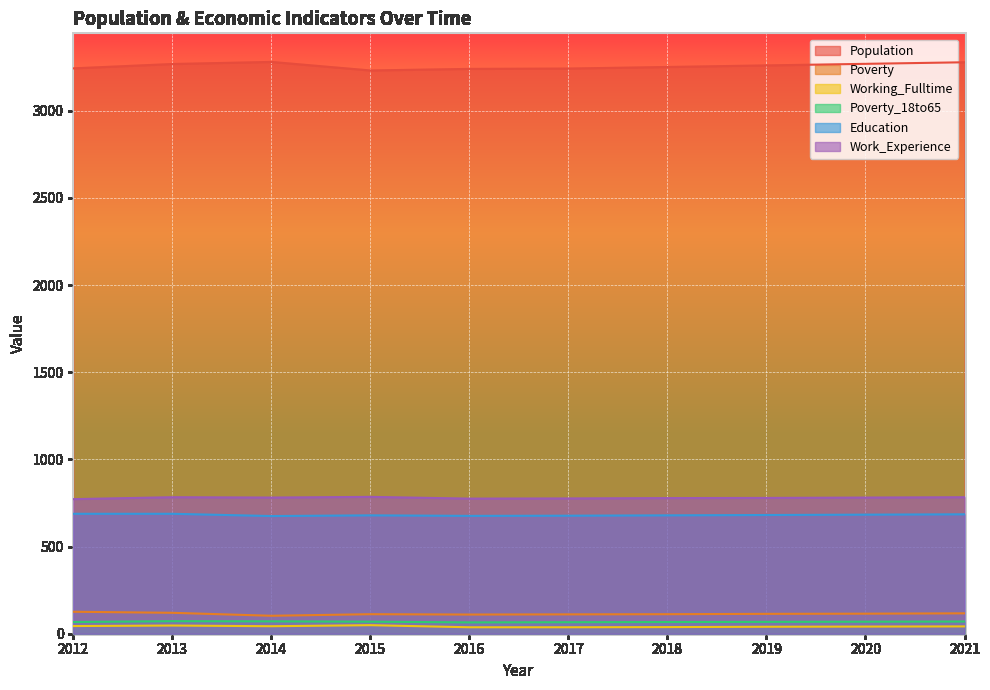

Is it true that Poverty_18to65 equals 67 at 2018?

True